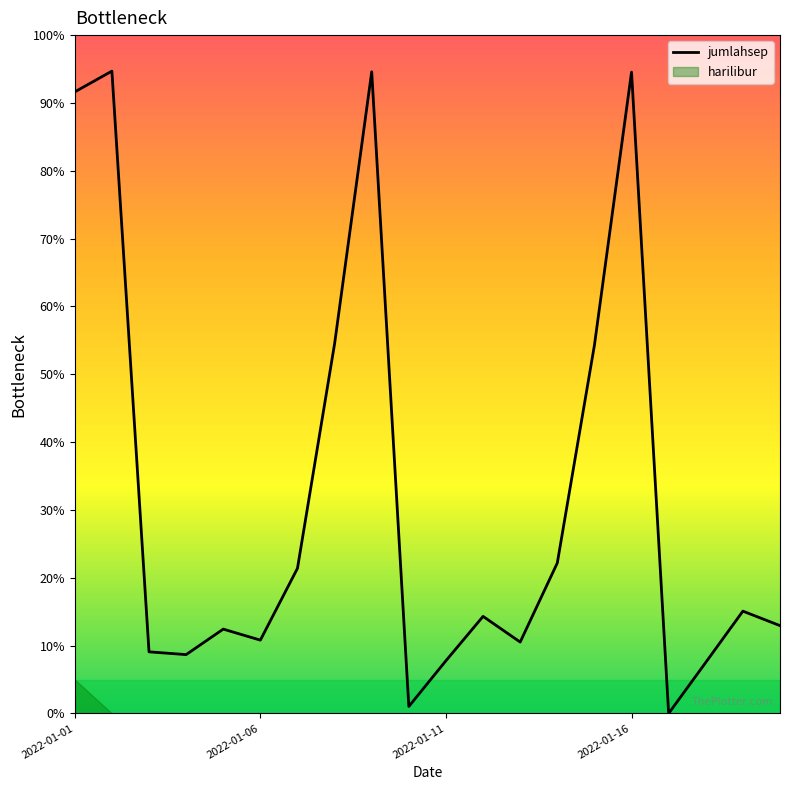

At which category does the chart reach its minimum across all series?

16